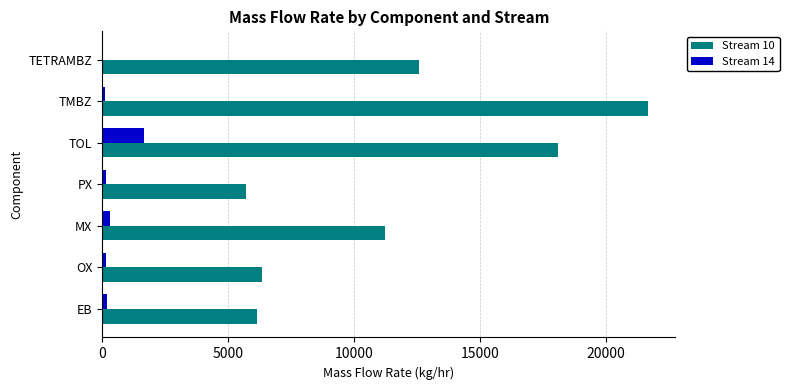

Which category has the highest value in the Stream 14 series?

TOL